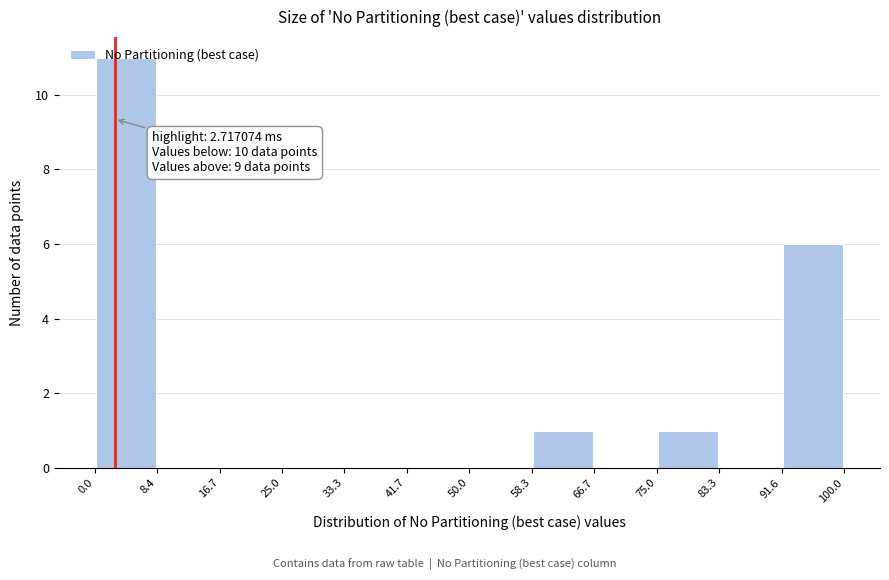

Over which range of the x-axis is the bar tallest?

0.0 to 8.4